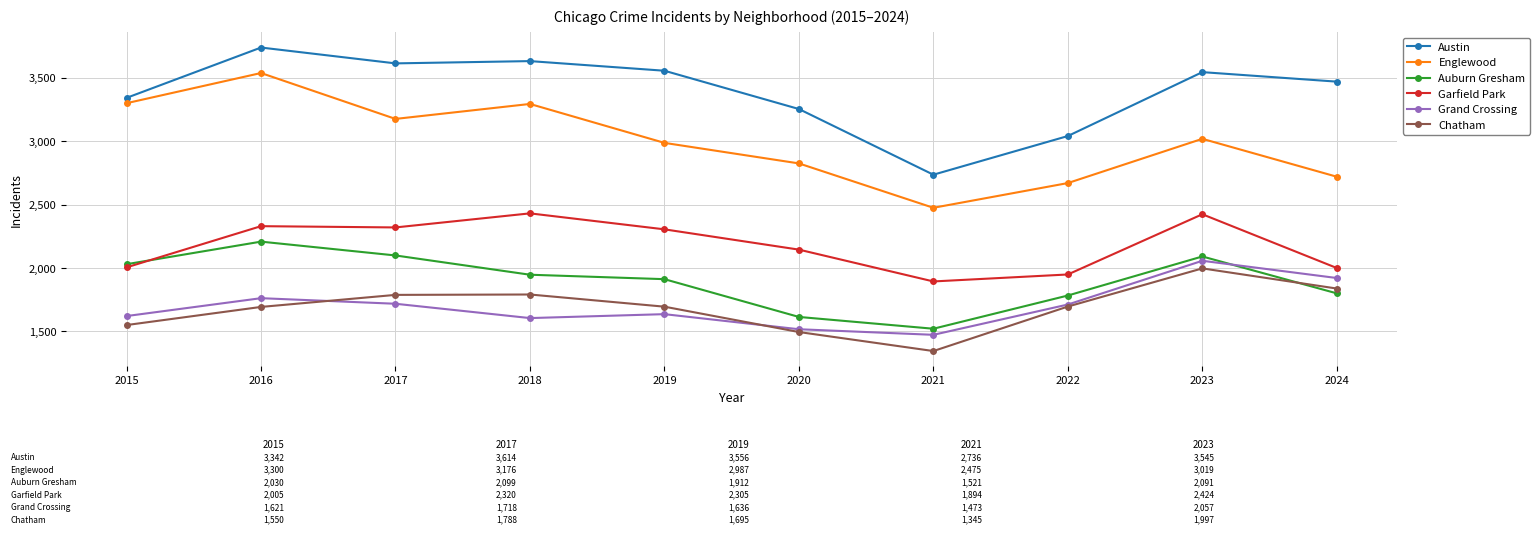

The value of Chatham at 2020 is 1495. True or false?

True